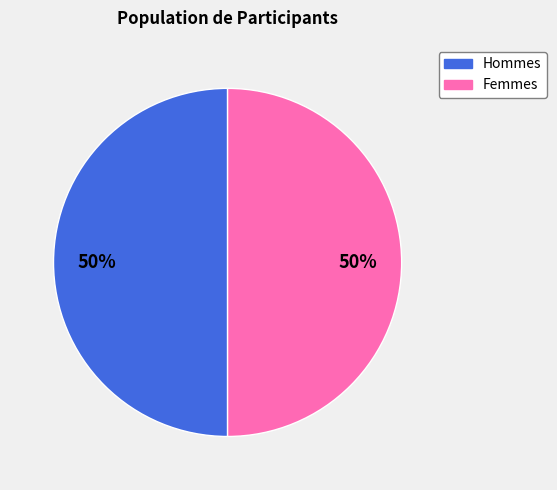

To the nearest percent, what percentage of the pie is Femmes?

50%